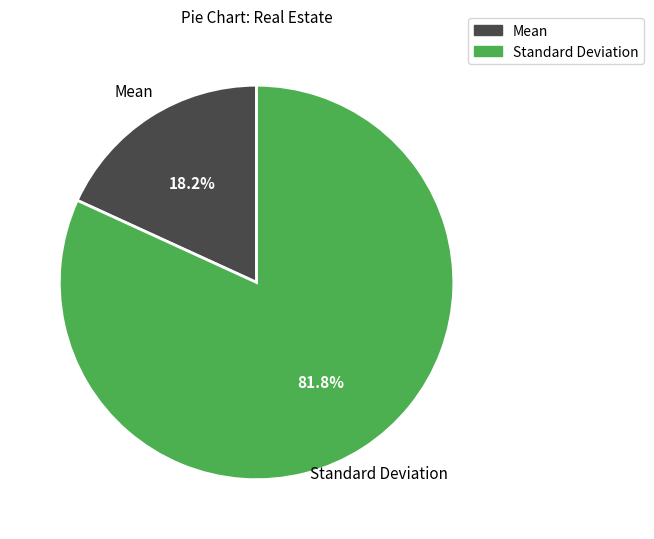

Which category has the biggest portion of the pie?

Standard Deviation